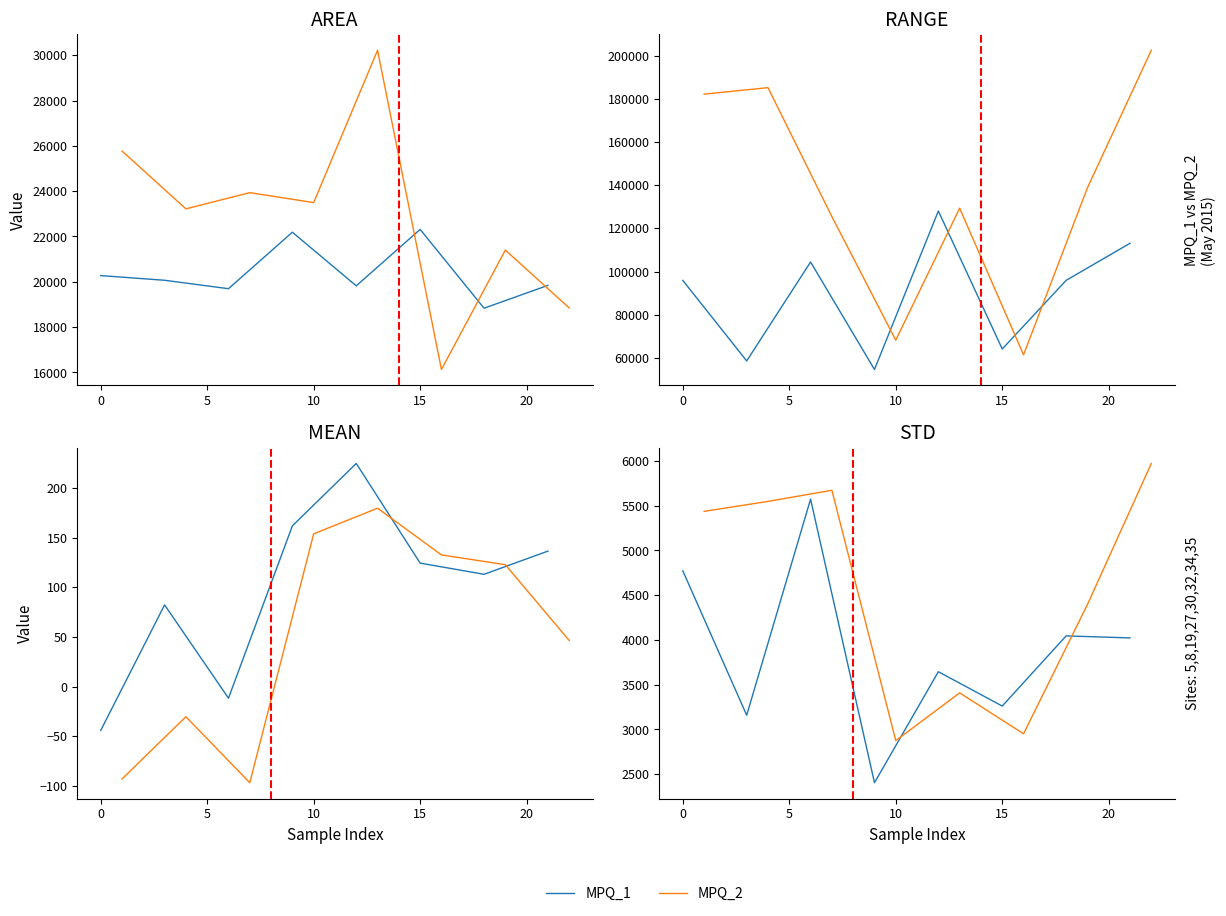

What is the average value of the MPQ_1 series?

3860.7